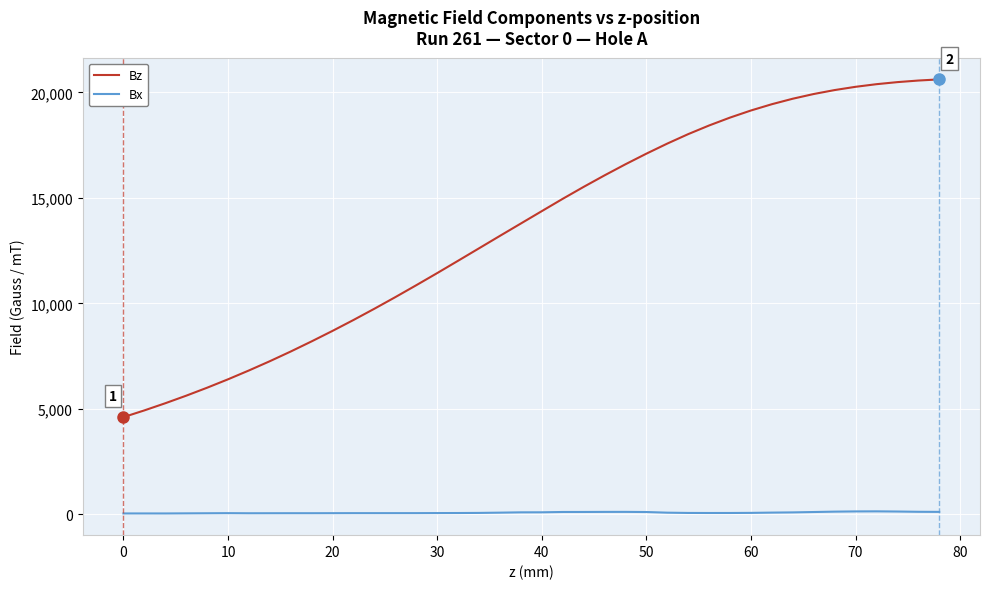

What is the minimum value shown in the chart?

41.5